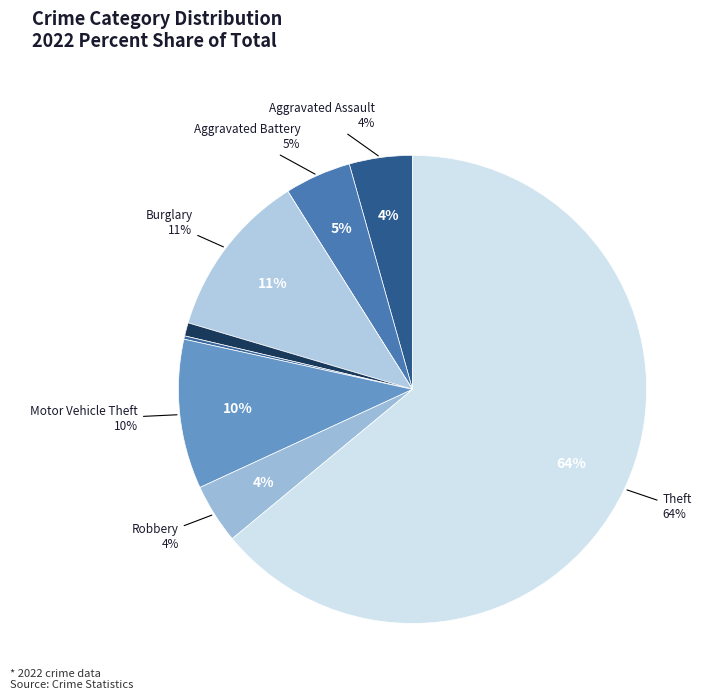

Does Theft account for over 50% of the chart?

Yes